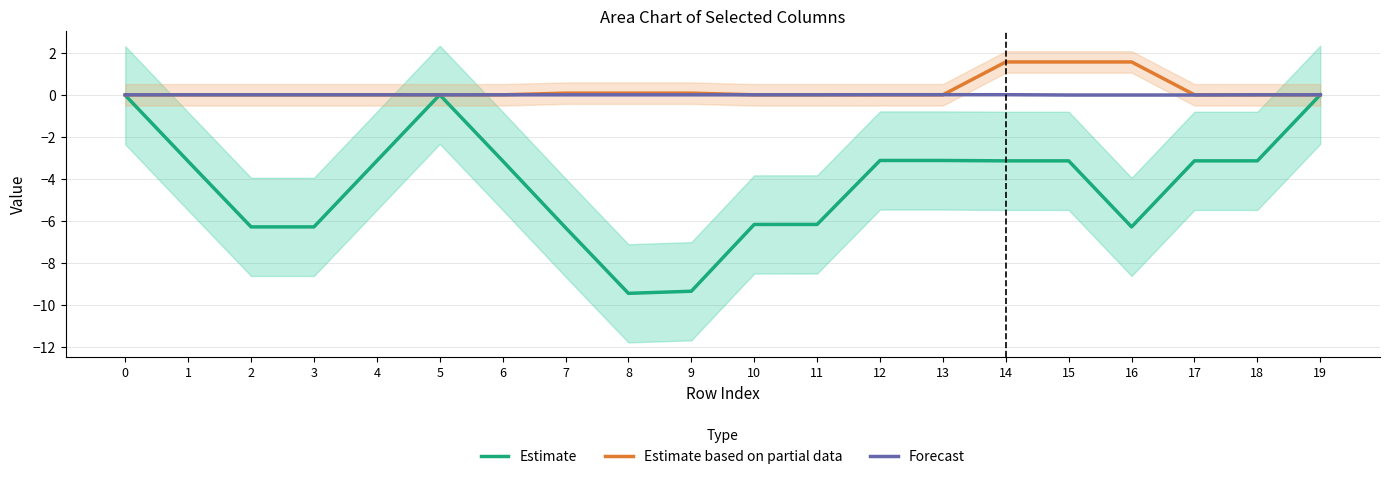

Where do Estimate and Estimate based on partial data first cross each other?

4 and 5